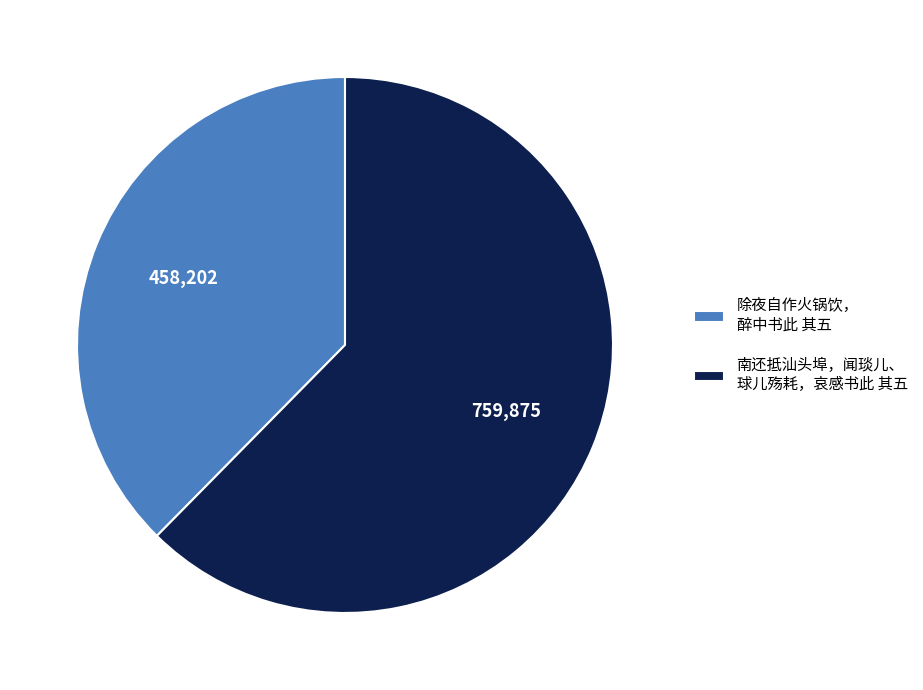

What is the ratio of the value at 除夜自作火锅饮， 醉中书此 其五 to the value at 南还抵汕头埠，闻琰儿、 球儿殇耗，哀感书此 其五?

0.6